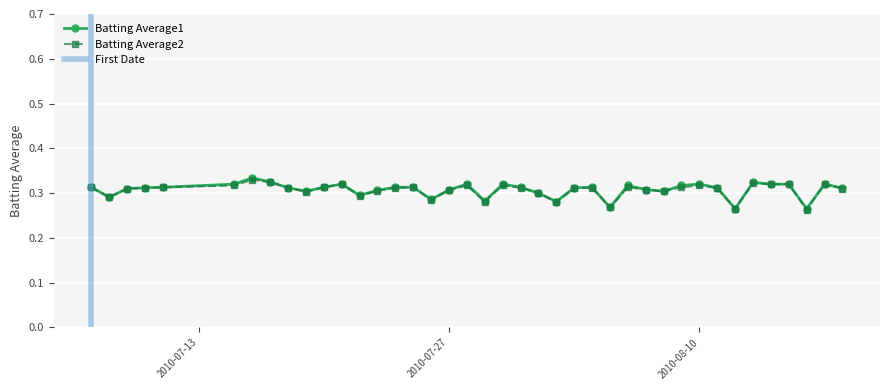

What is the smallest value displayed?

0.3